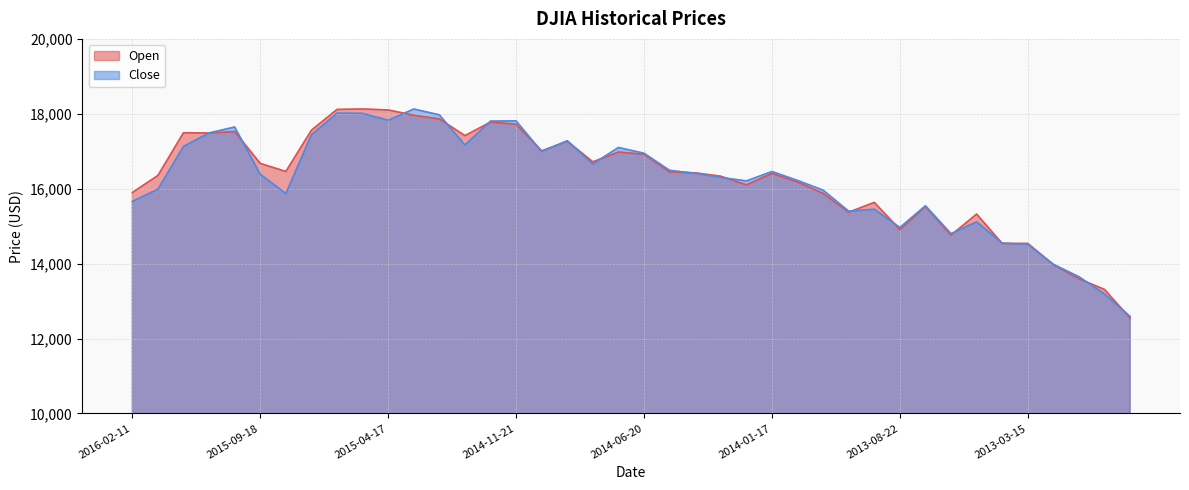

The value of Close at 2015-09-18 is 16384.6. True or false?

True